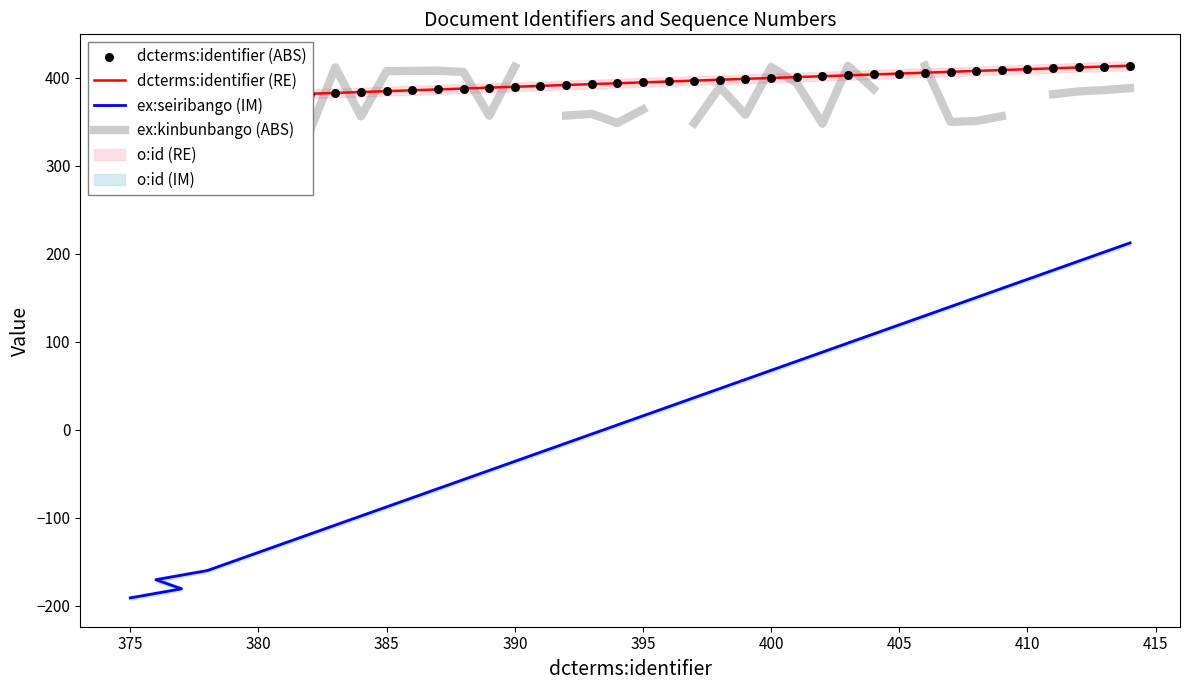

Is the value of dcterms:identifier (ABS) at 390 greater than the value of ex:kinbunbango (ABS) at 25?

No